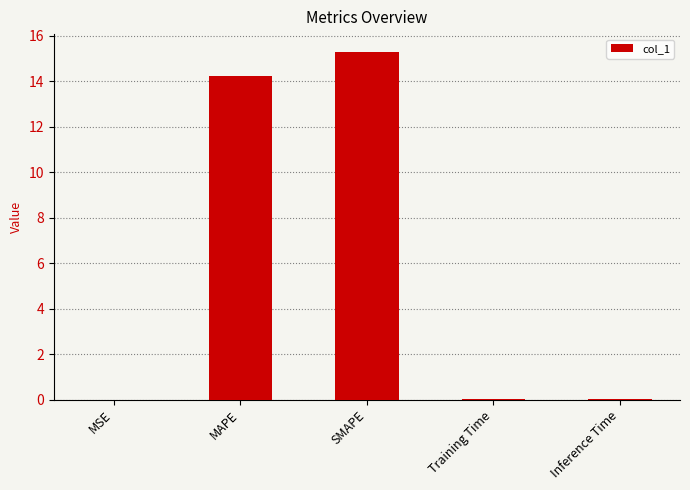

Which label corresponds to the largest value in the chart?

SMAPE